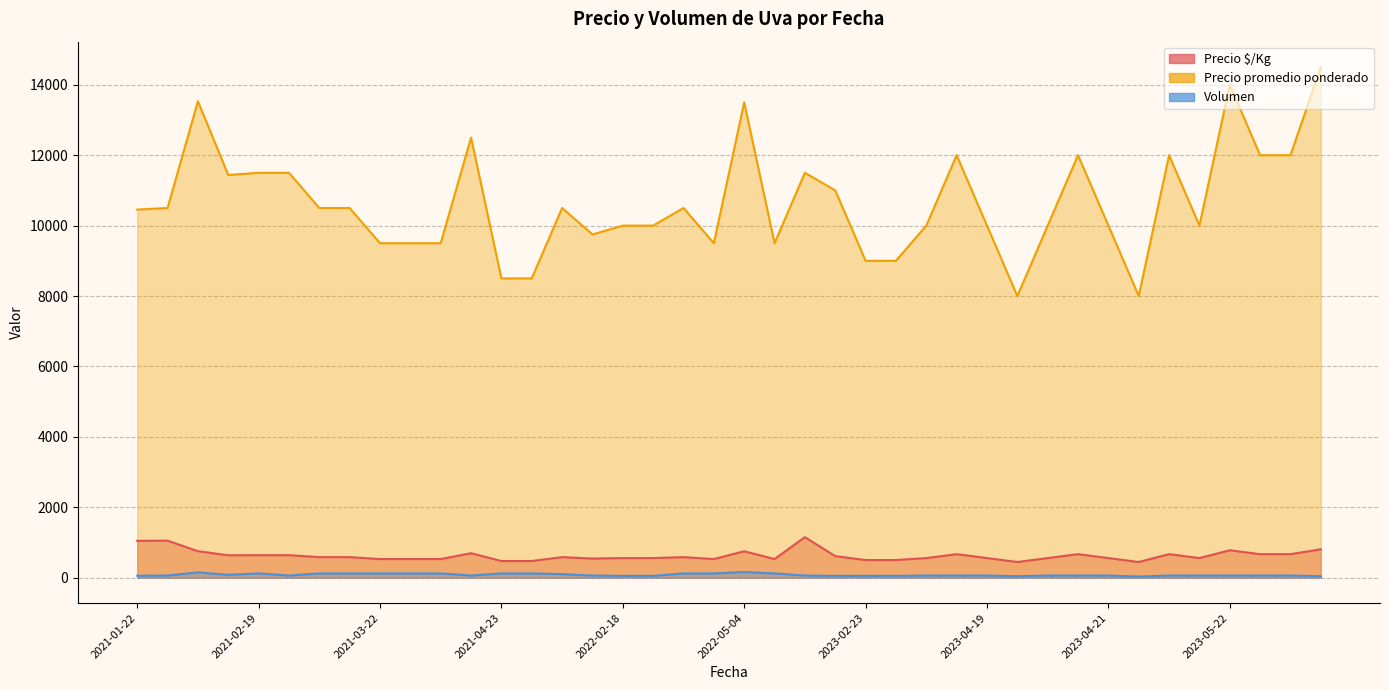

Rank the series by their maximum value, from lowest to highest.

Volumen, Precio $/Kg, Precio promedio ponderado